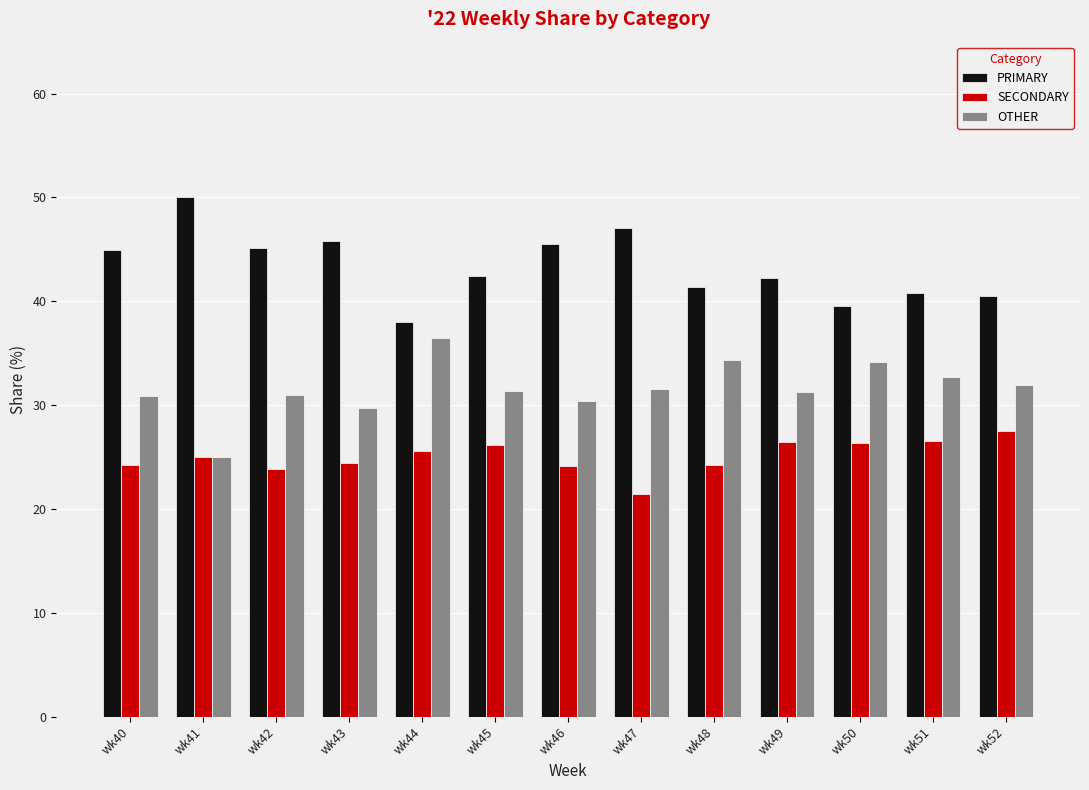

How many distinct data groups are displayed?

3